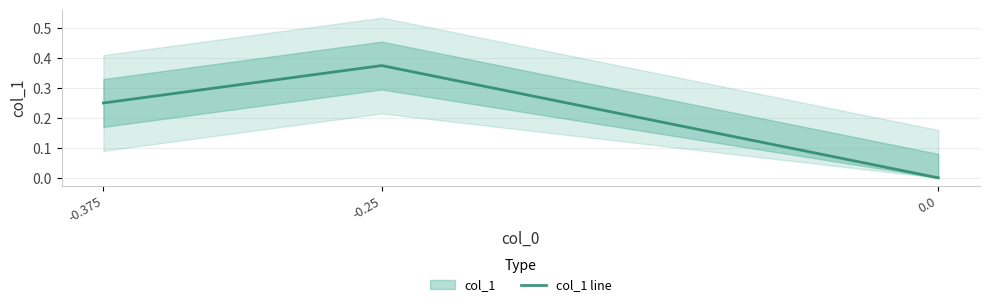

Between -0.375 and 0.0, which is larger?

-0.375